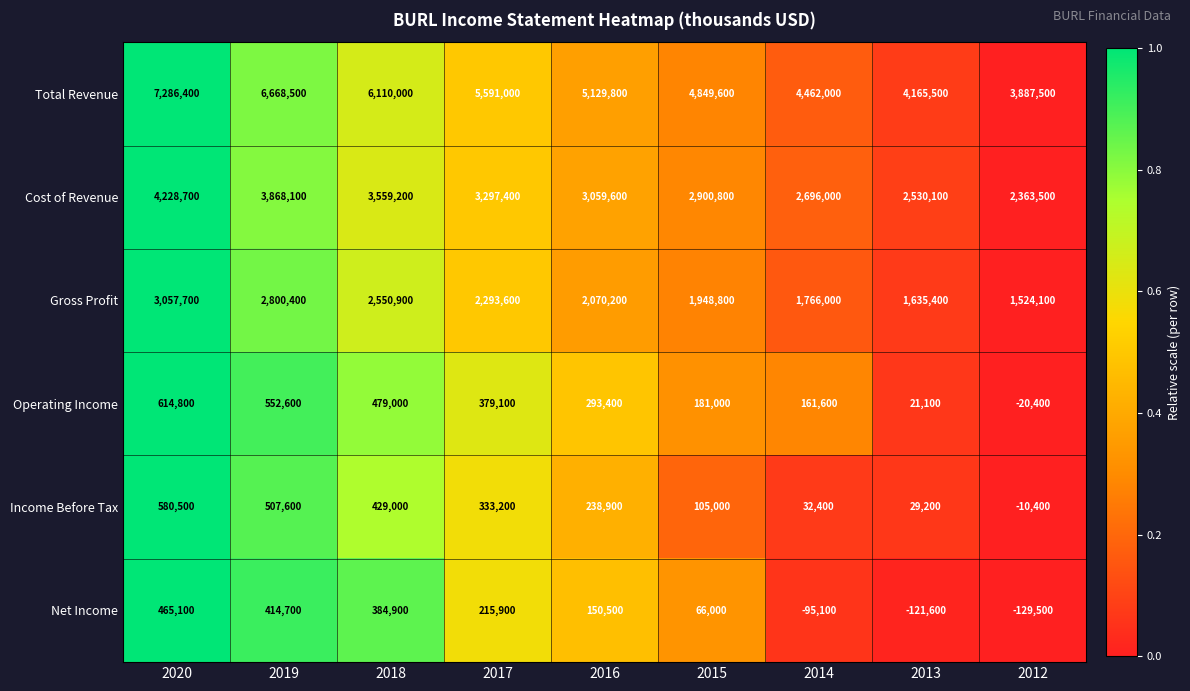

Which series has the widest spread of values?

Total Revenue